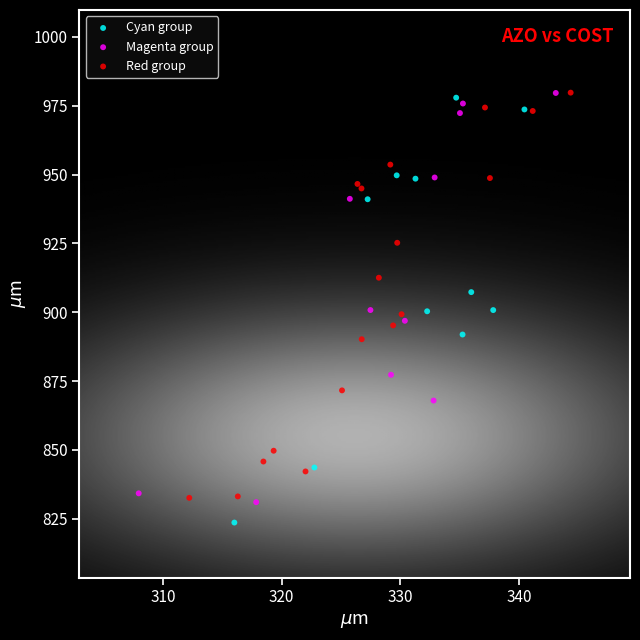

What are all the series names shown in the legend?

Cyan group, Magenta group, Red group